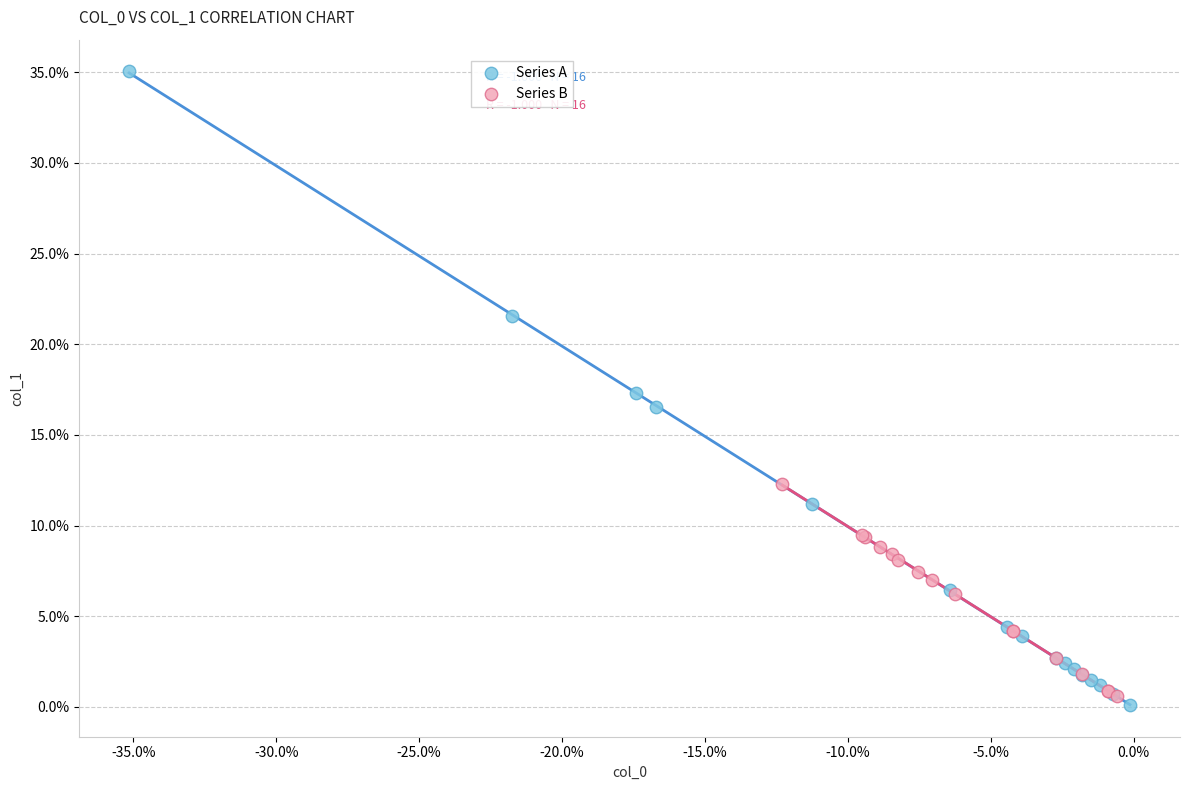

Which series contains the lowest Y value?

Series A